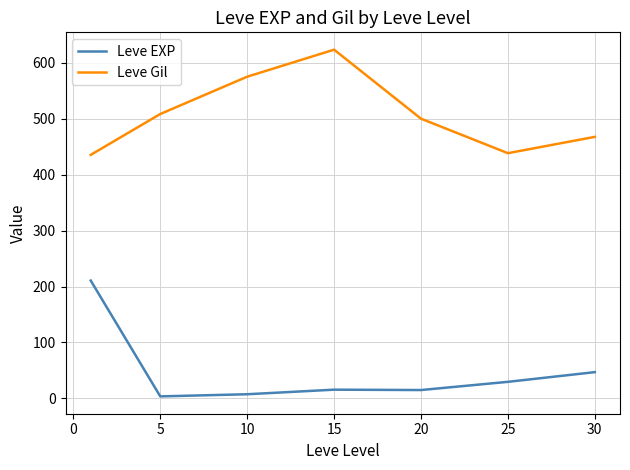

Rank the series by their maximum value, from lowest to highest.

Leve EXP, Leve Gil